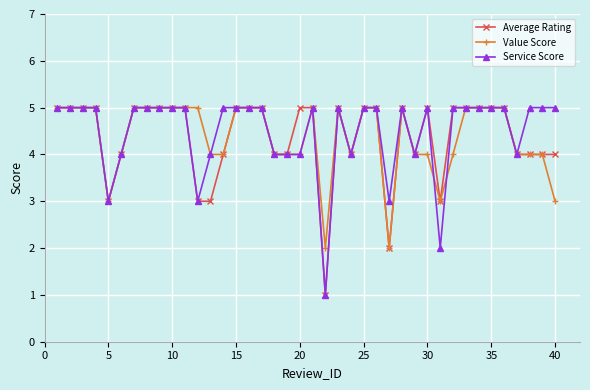

What is the value of the Service Score point at the 35th from the left?

5